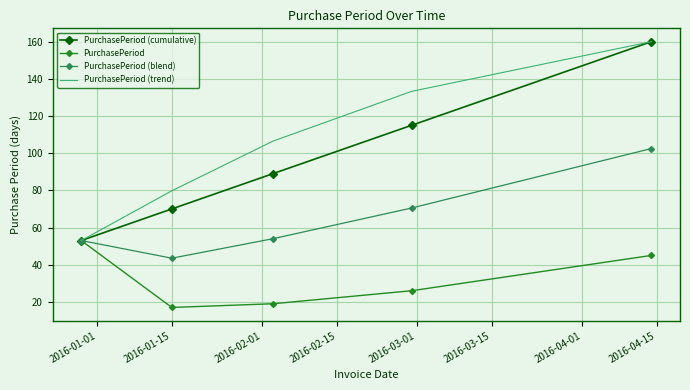

What is the maximum value for PurchasePeriod (cumulative)?

160.0